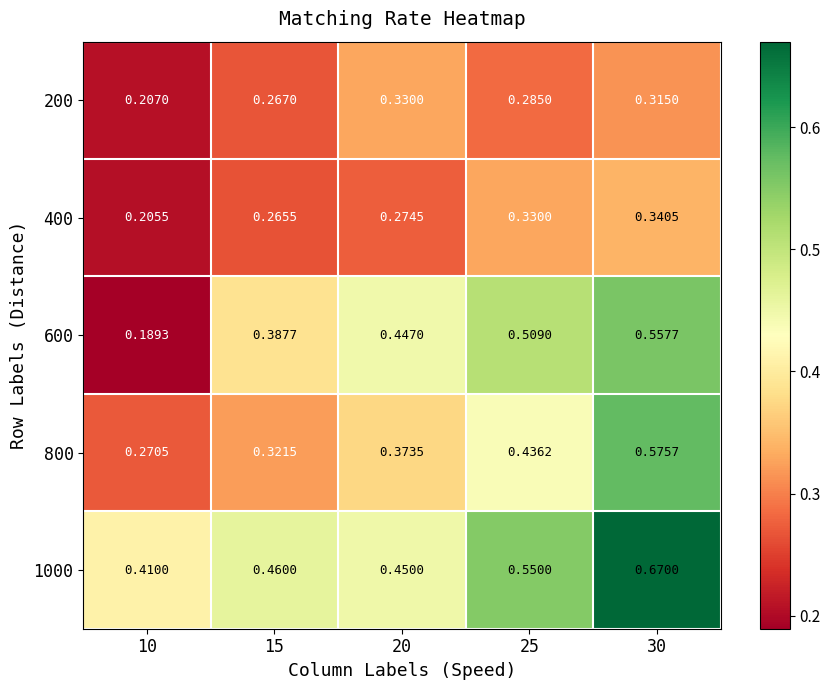

Is the value of 1000 at 15 greater than the value of 600 at 15?

Yes